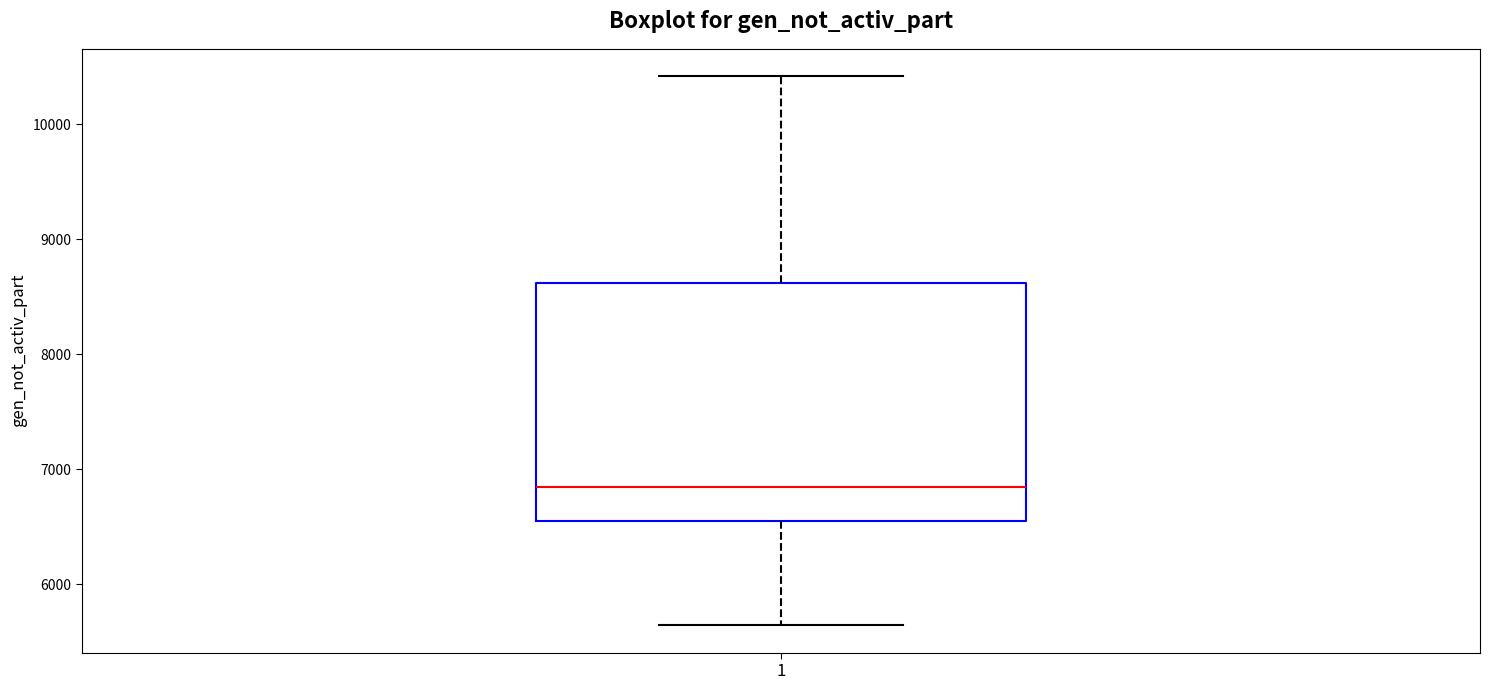

Read this box plot against the y-axis: the position of the median line, the range covered by the box, and the ends of both whiskers. The values are not printed on the chart, so give them approximately, as read against the axis.

median 6800, box 6600 to 8600, whiskers 5600 to 10400